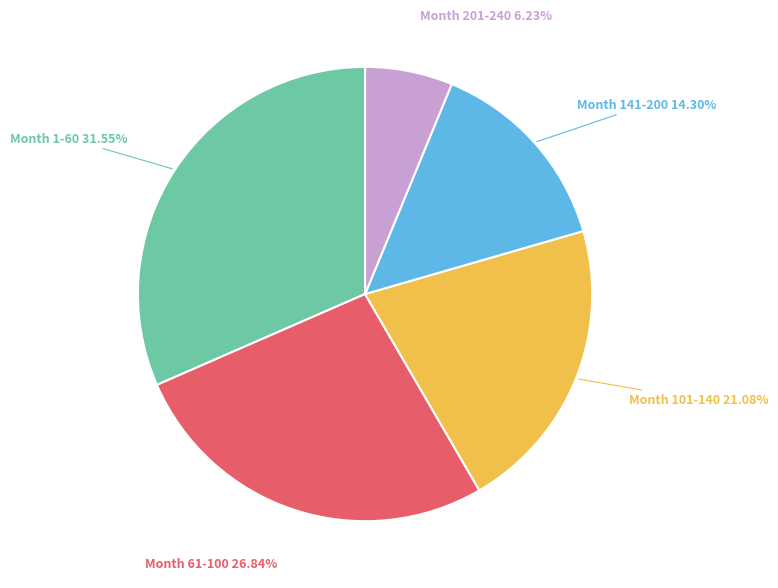

Which slice is the largest?

Month 1-60